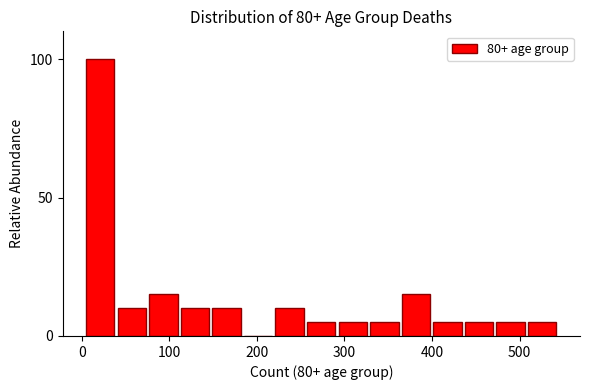

Read against the x-axis, roughly where is the centre of the tallest bar?

20